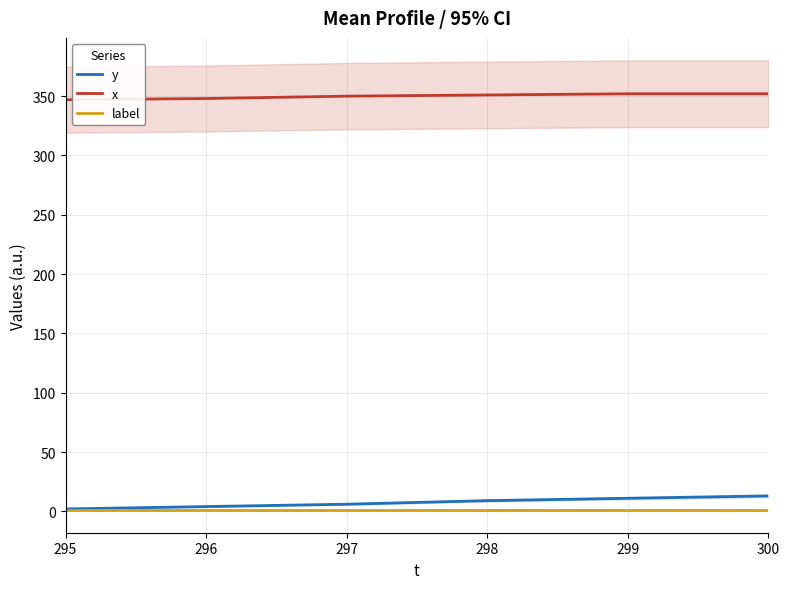

Reading left to right, extract all data points from this chart.

y: 295=2	296=4	297=6	298=9	299=11	300=13
x: 295=347	296=348	297=350	298=351	299=352	300=352
label: 295=1	296=1	297=1	298=1	299=1	300=1